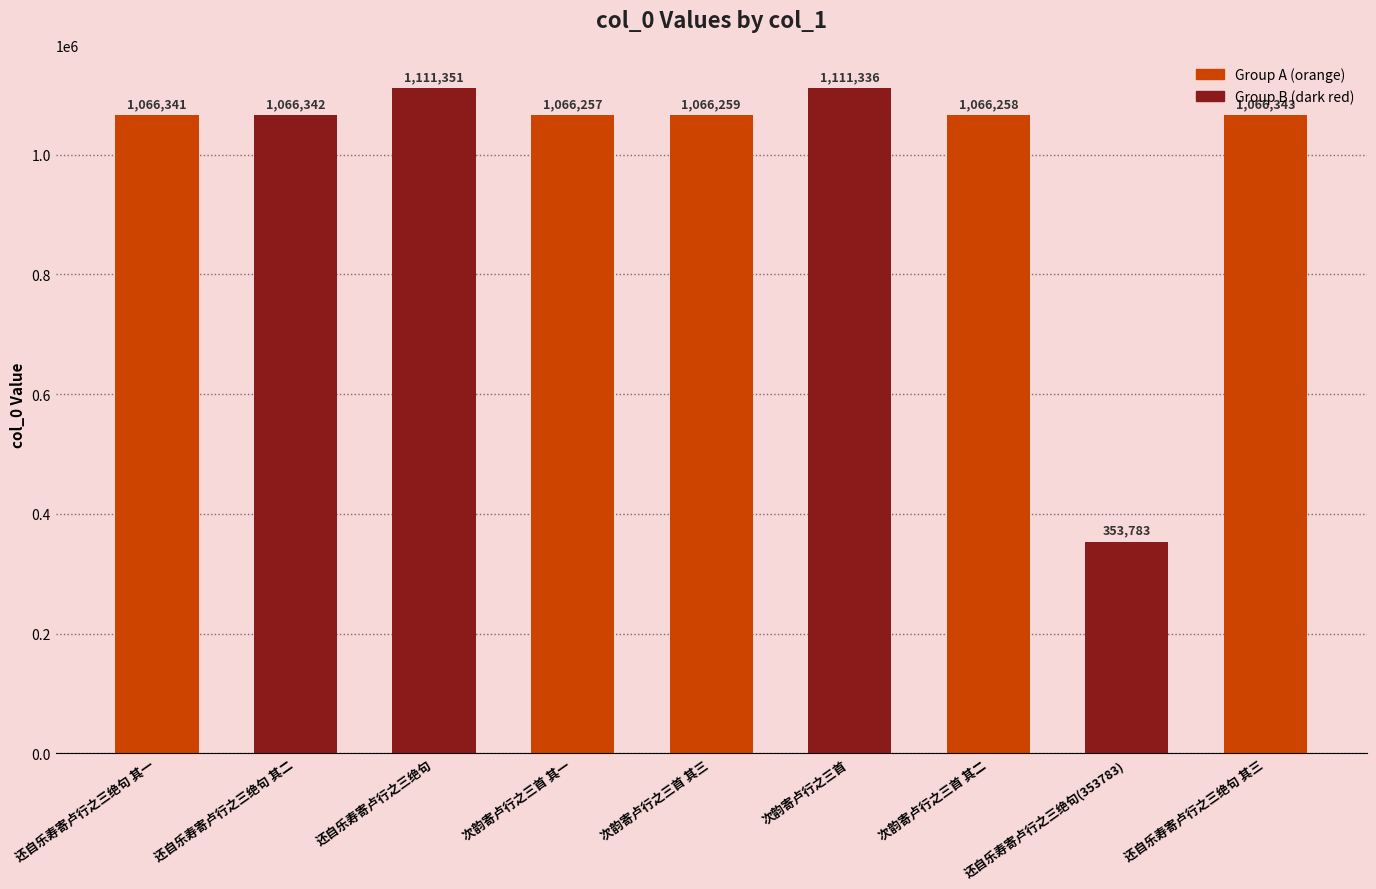

How many data points are less than 1066341?

4